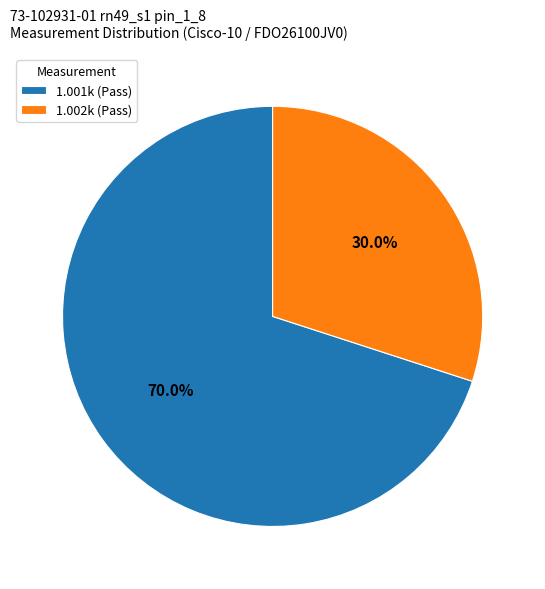

Which slice is the smallest?

1.002k (Pass)